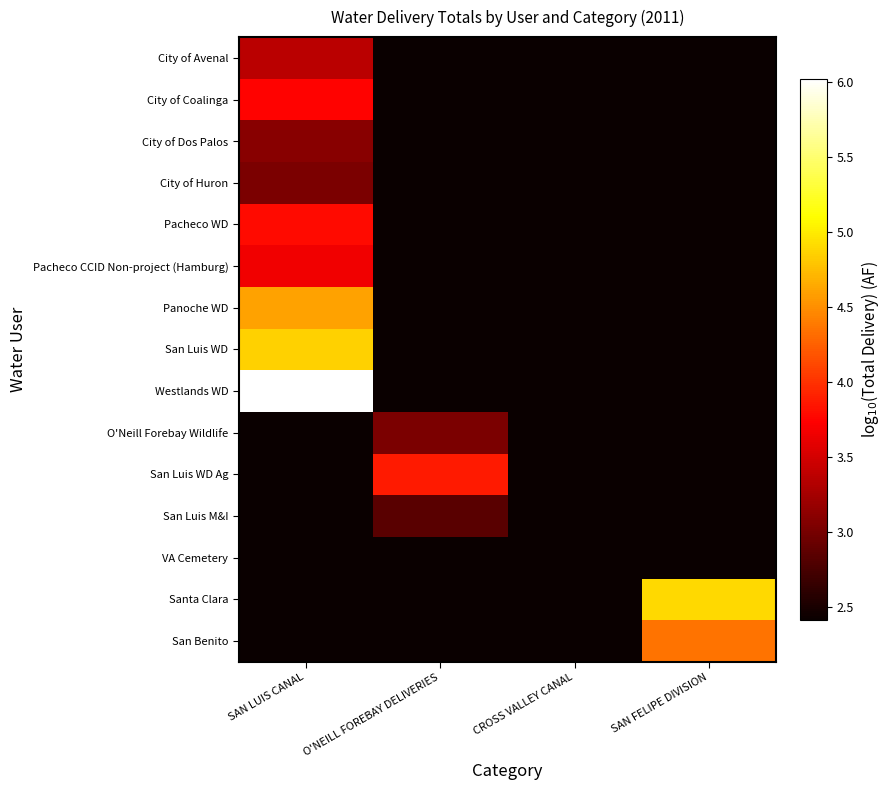

What is the maximum value shown in the chart?

6.0